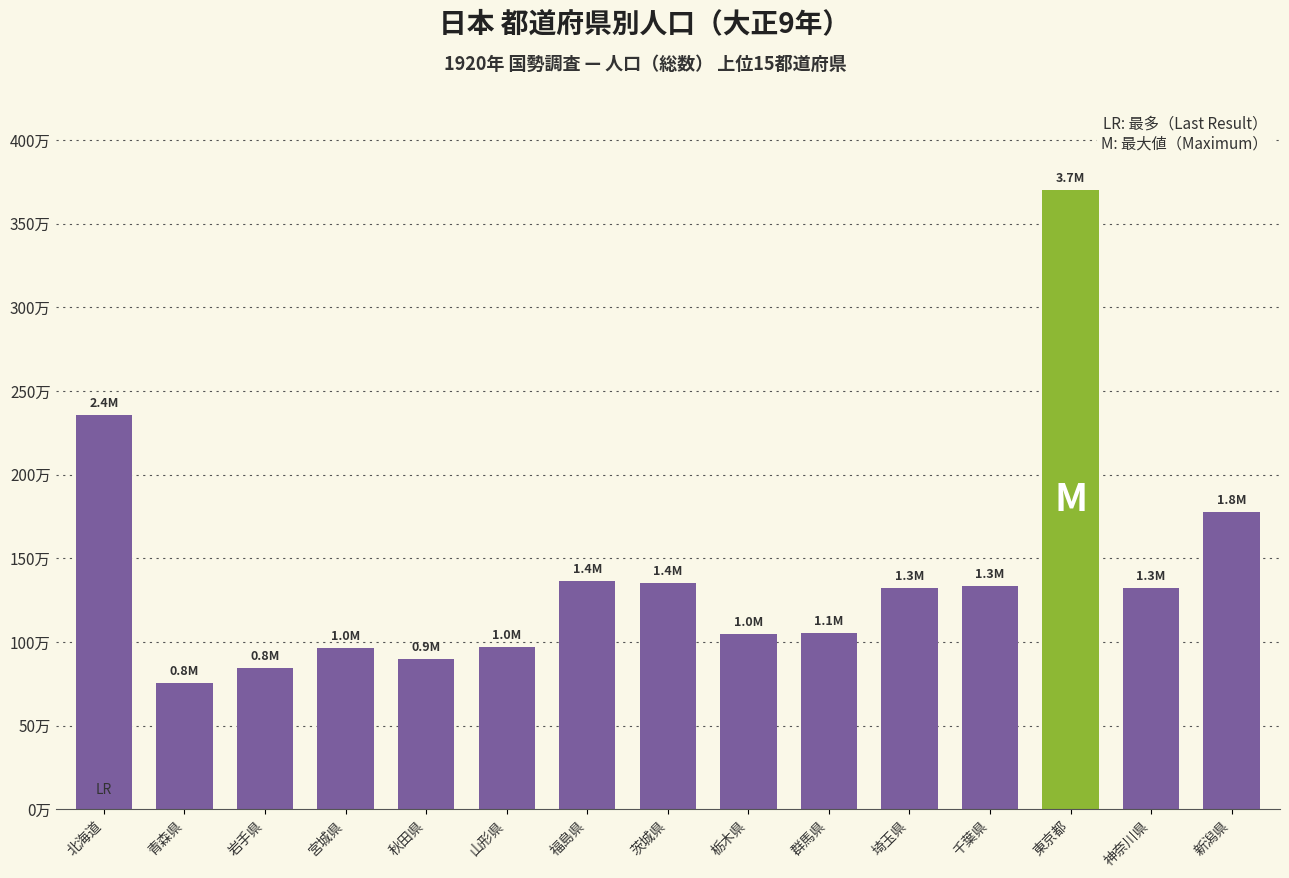

Does the chart contain any negative values?

No